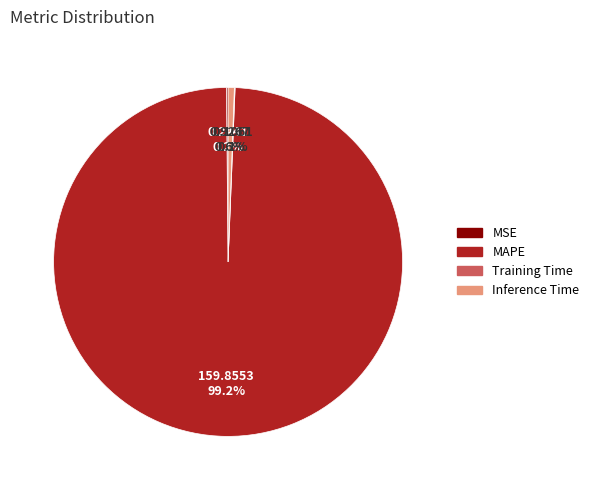

What percentage is NOT represented by Inference Time?

99.4%